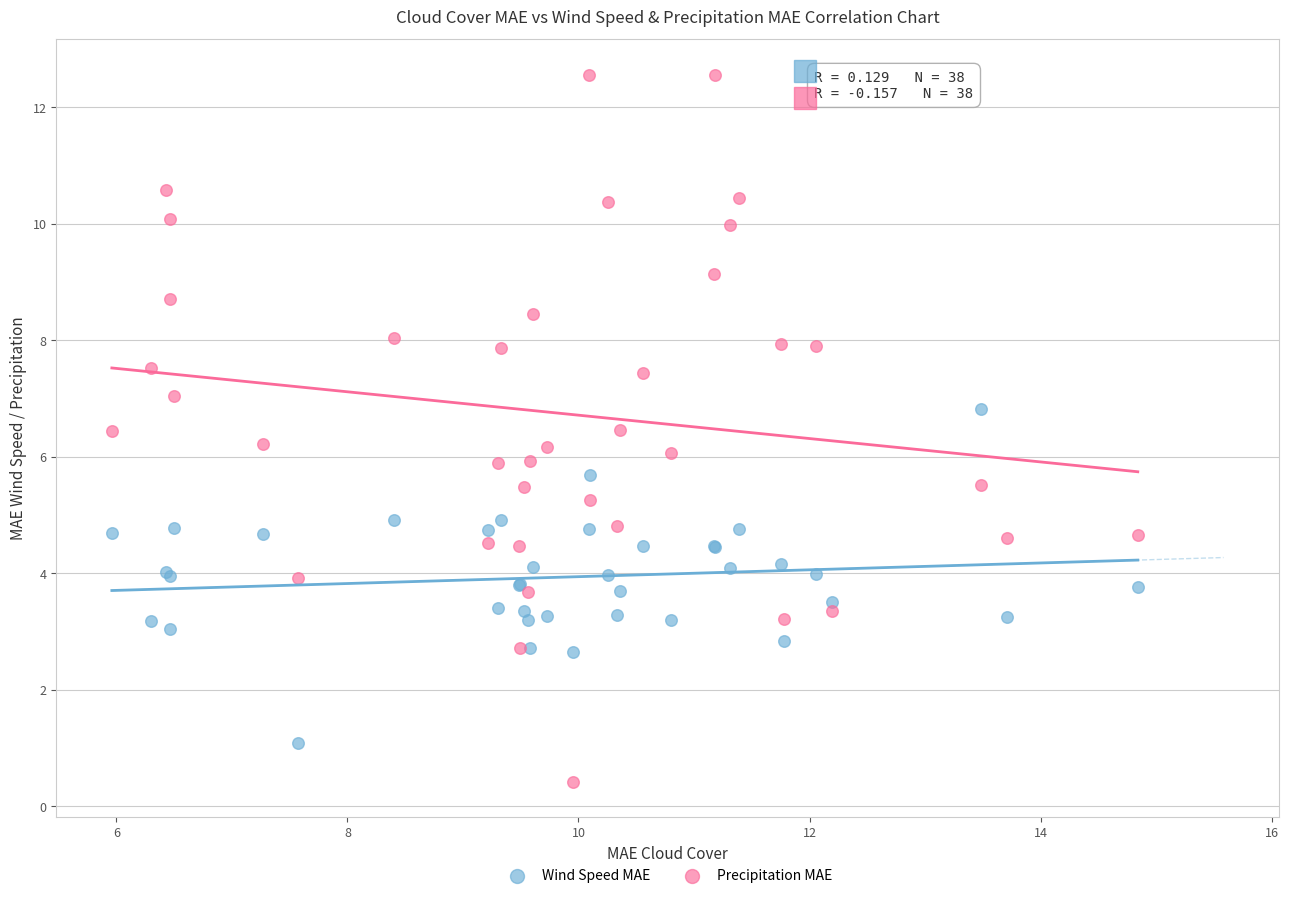

Which series reaches the minimum Y coordinate?

Precipitation MAE